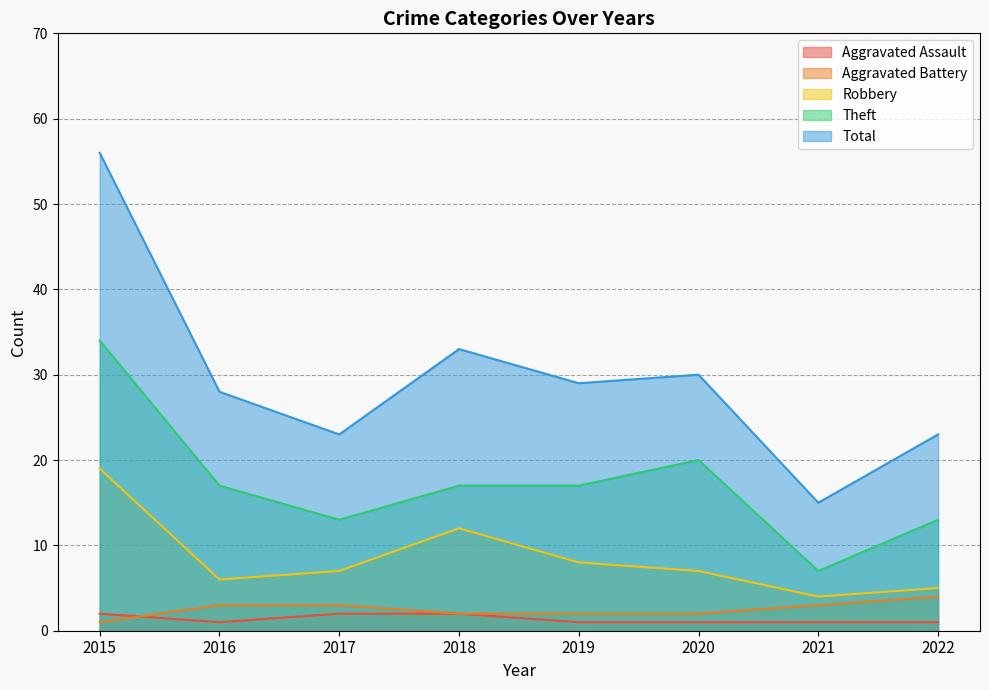

How many Aggravated Battery values are between 2 and 3?

6